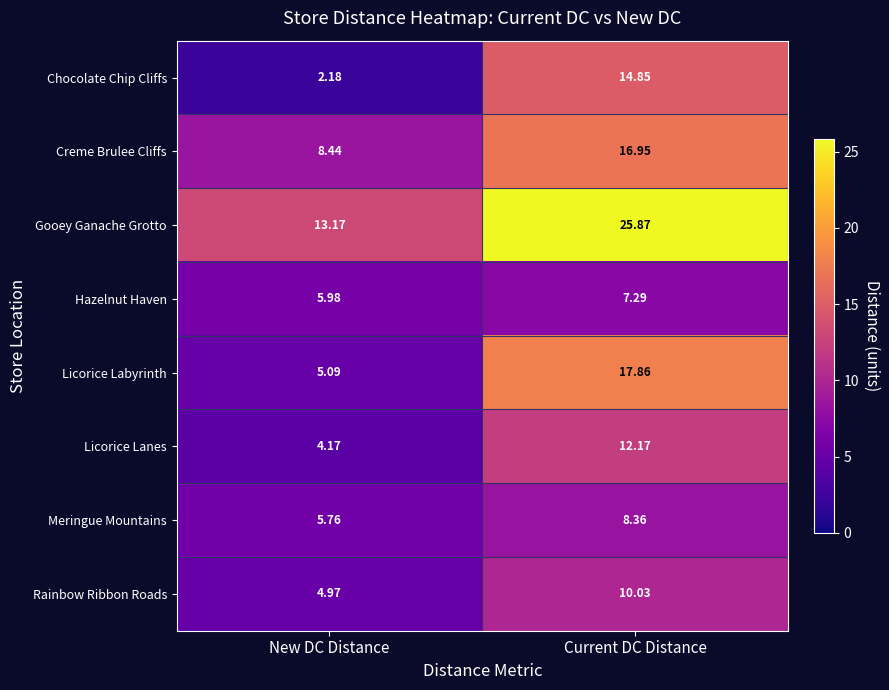

Which series has the largest total across all categories?

Gooey Ganache Grotto